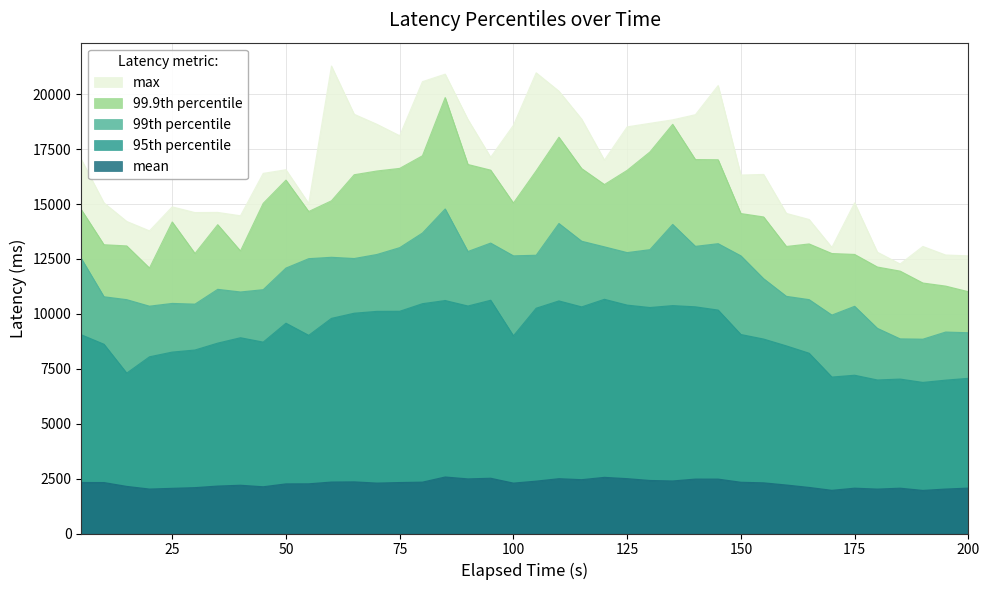

True or false: max and mean intersect in this chart.

False